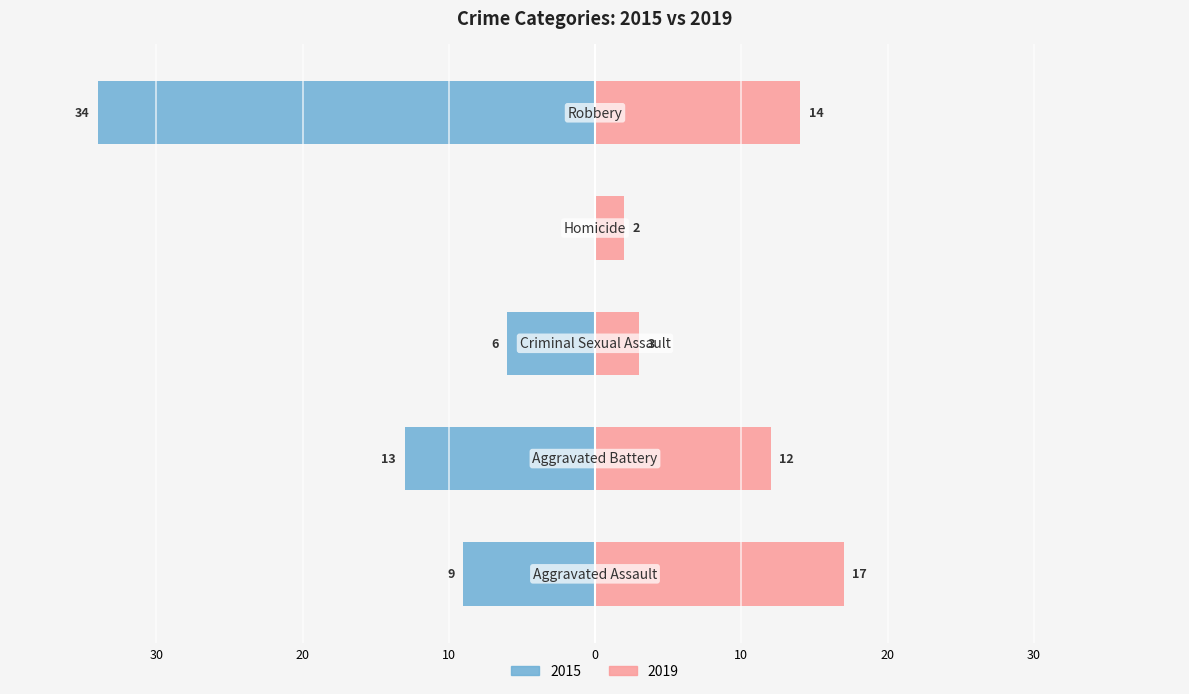

Is it true that 2015 equals -5 at Aggravated Battery?

False